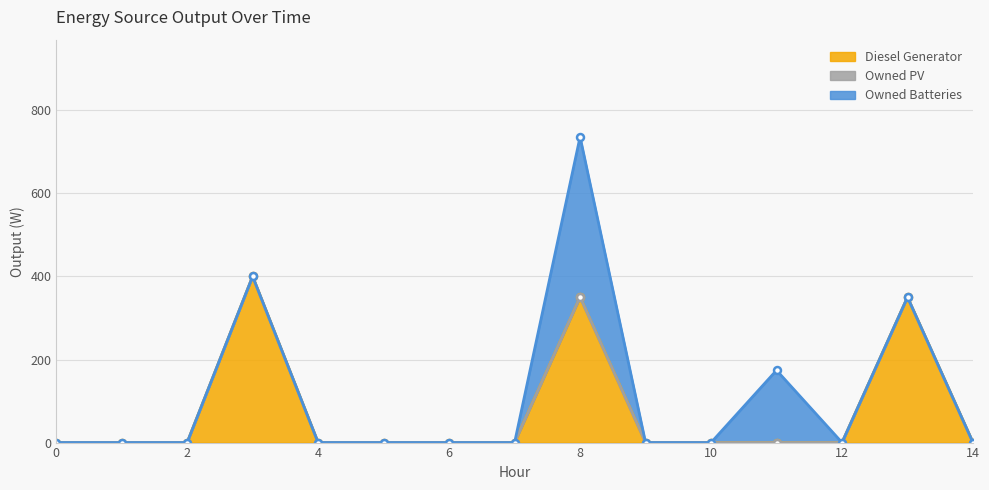

What is the sum of all Diesel Generator values?

1100